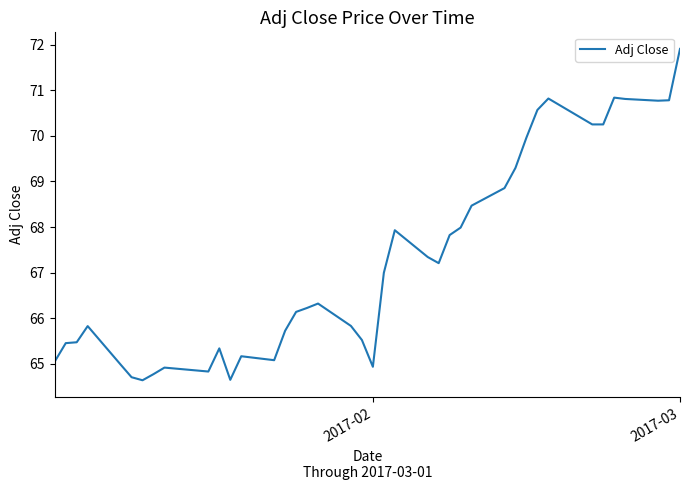

What is the smallest value displayed?

64.6